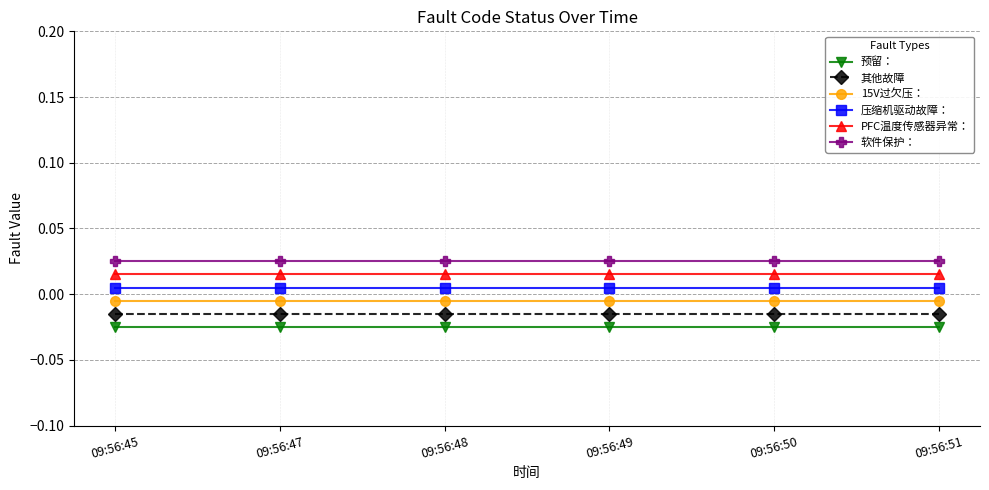

How many lines are shown in the chart?

6